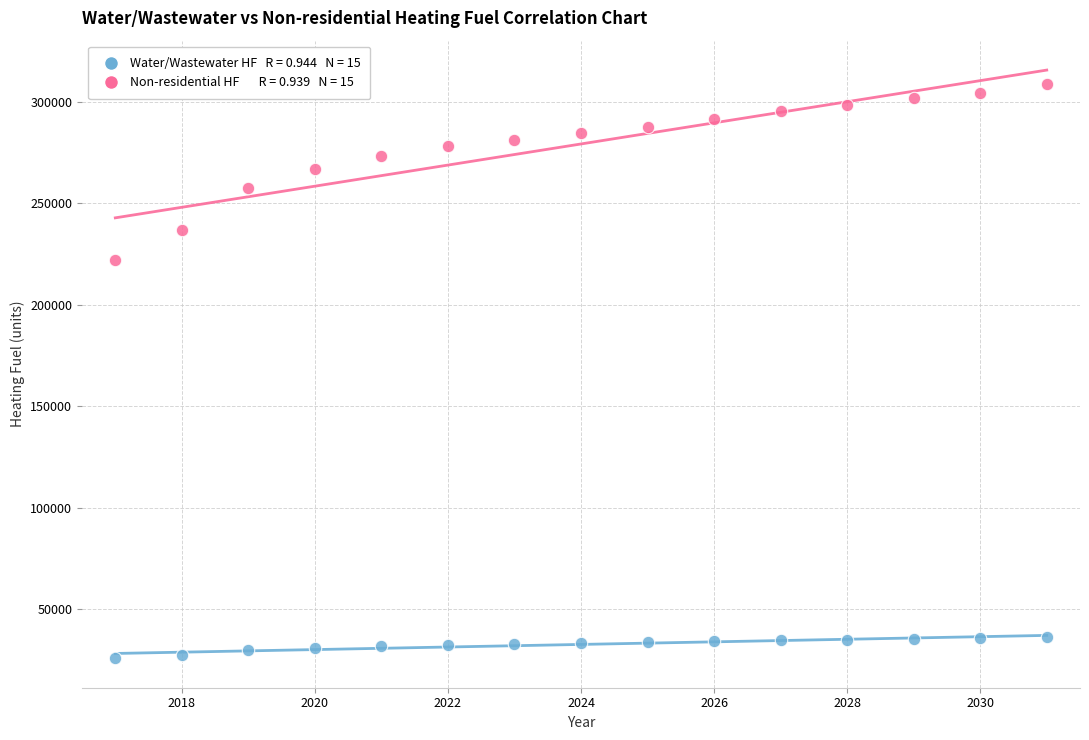

Across all data points, what is the range of Y values (max minus min)?

282743.5